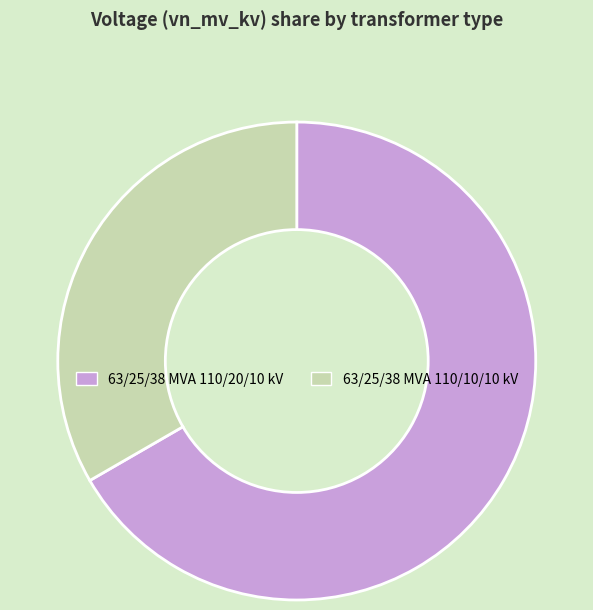

Which slice is the smallest?

63/25/38 MVA 110/10/10 kV